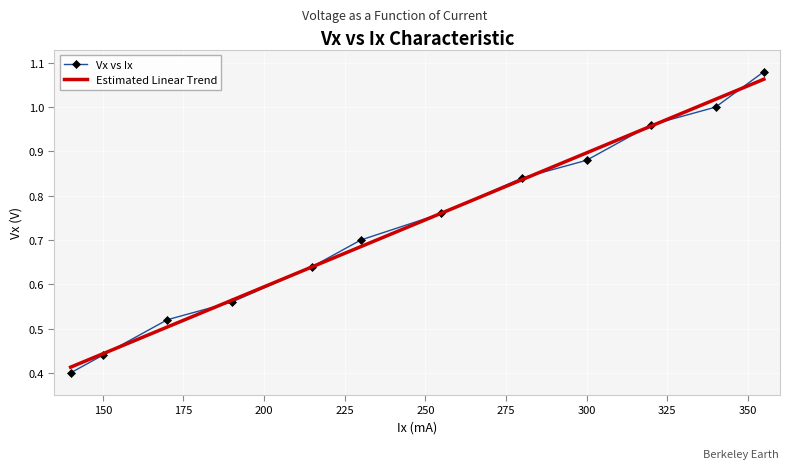

List the series in order of their peak value, lowest first.

Estimated Linear Trend, Vx vs Ix